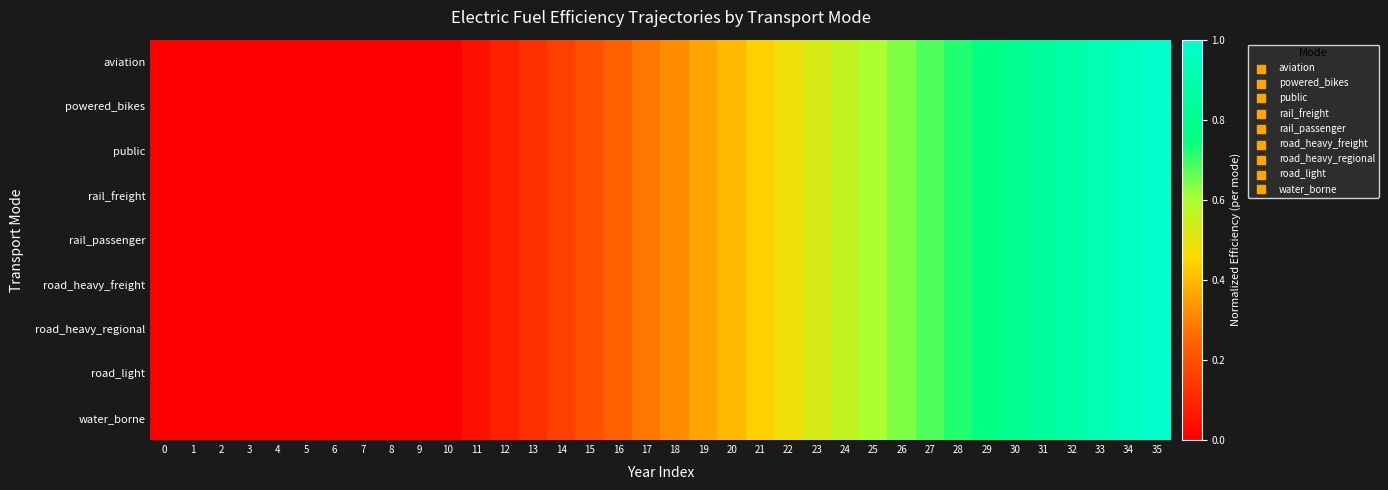

Rank the series by their maximum value, from lowest to highest.

aviation, powered_bikes, public, rail_freight, rail_passenger, road_heavy_freight, road_heavy_regional, road_light, water_borne